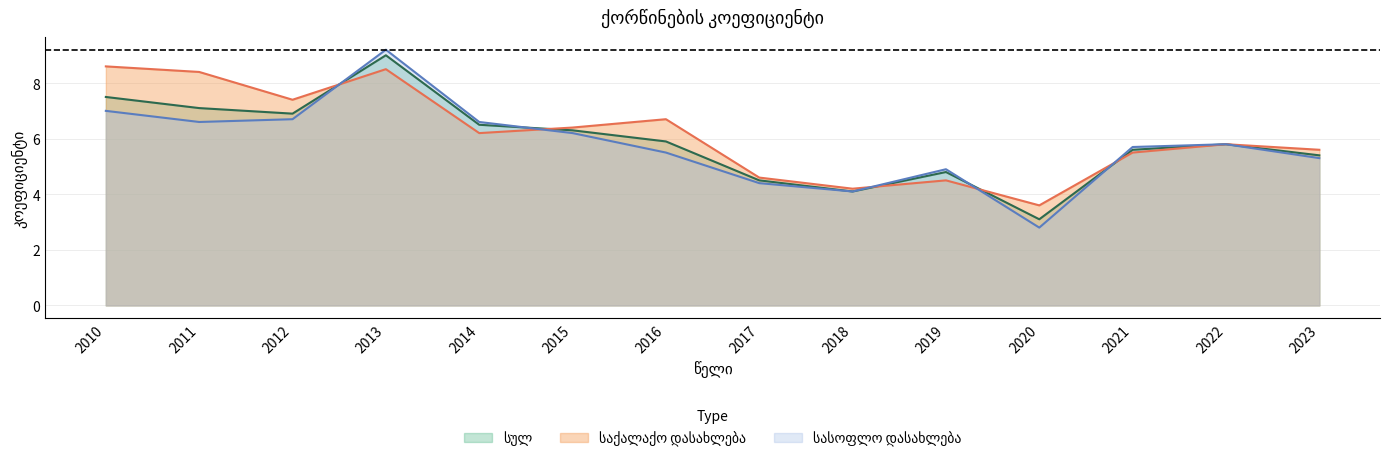

Which series has the widest spread of values?

სასოფლო დასახლება